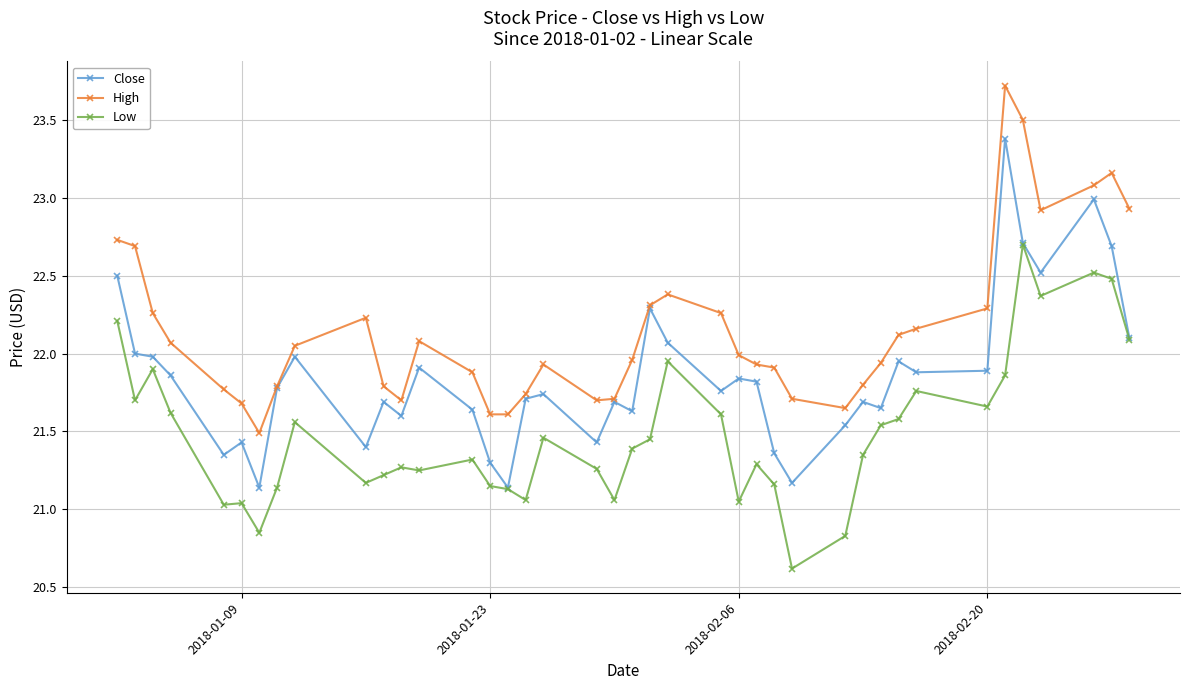

What is the greatest value displayed?

23.7